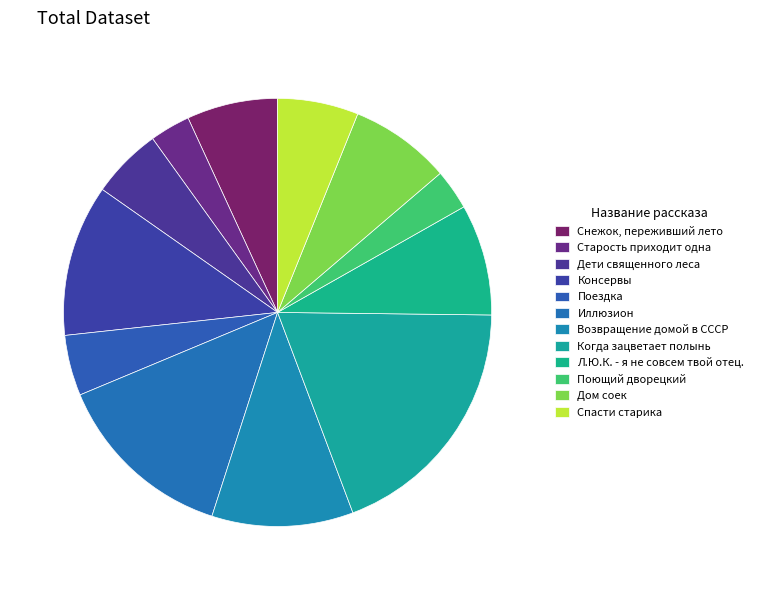

What is the smallest slice in the pie chart?

Старость приходит одна